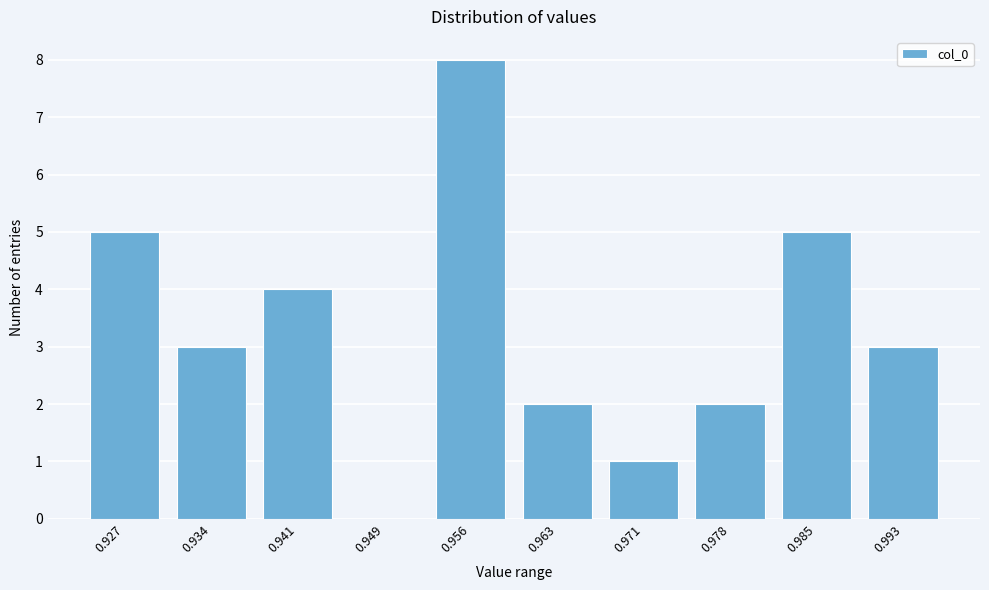

Reading left to right, transcribe all the data shown in this chart.

0.927=5	0.934=3	0.941=4	0.949=0	0.956=8	0.963=2	0.971=1	0.978=2	0.985=5	0.993=3